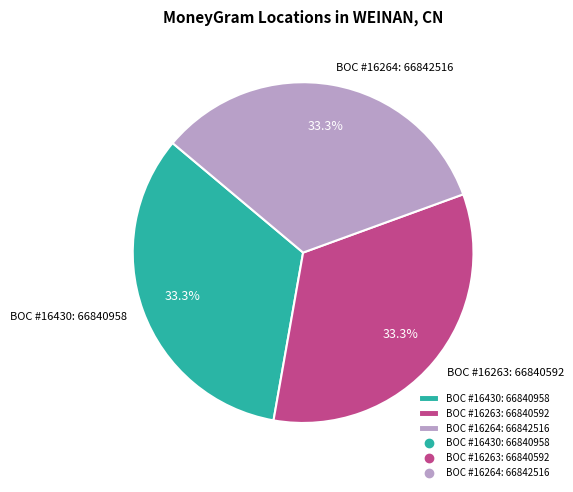

Does any single category account for the majority?

No